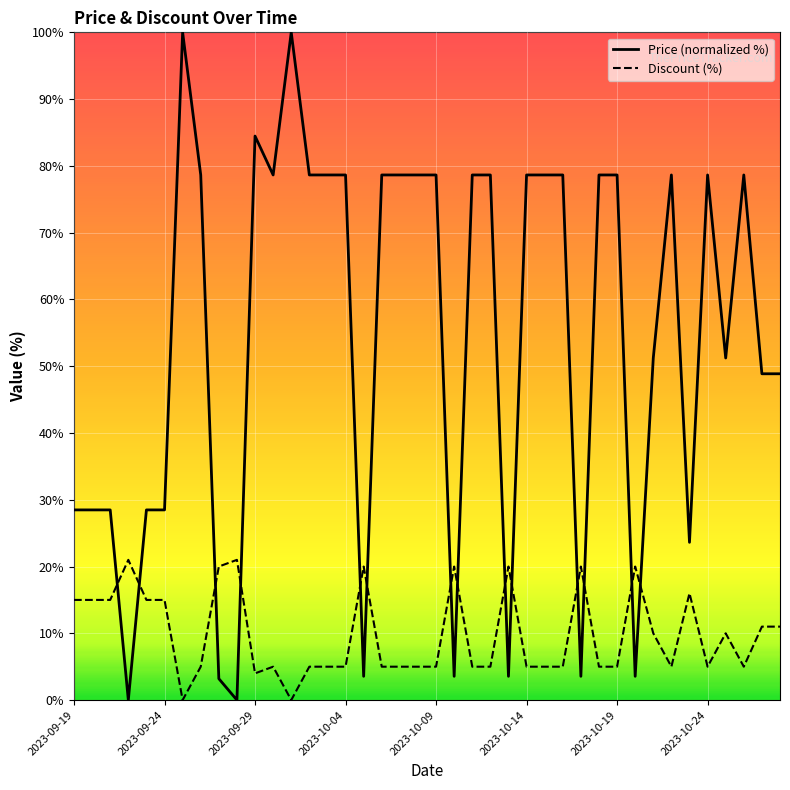

True or false: Price (normalized %) and Discount (%) cross at least once.

True